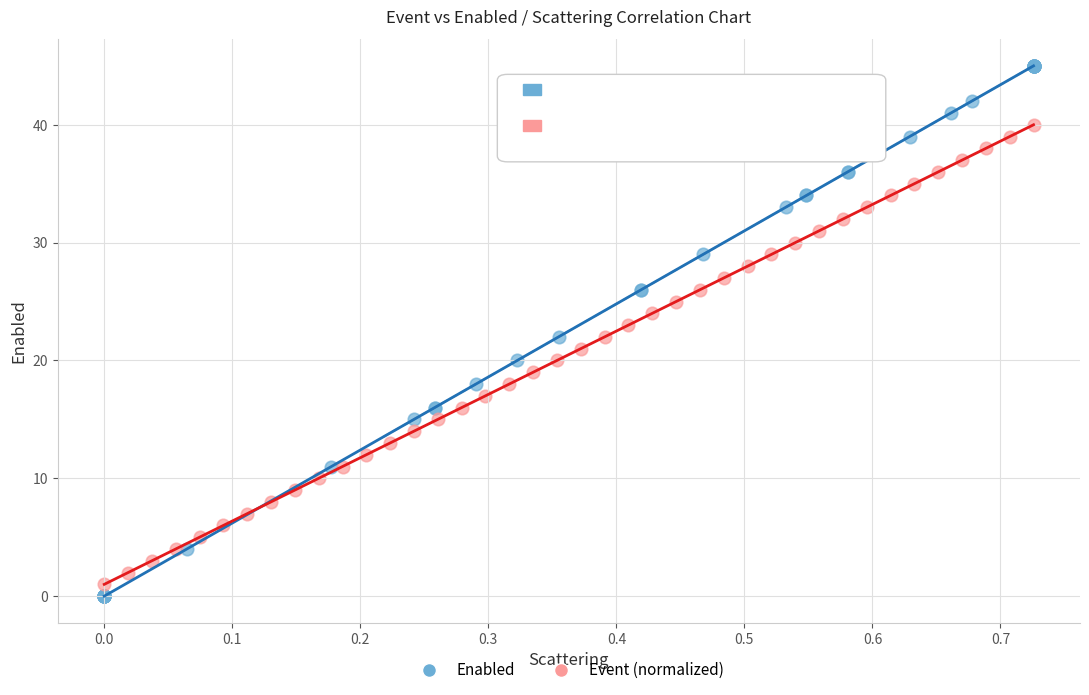

Which series reaches the minimum Y coordinate?

Enabled